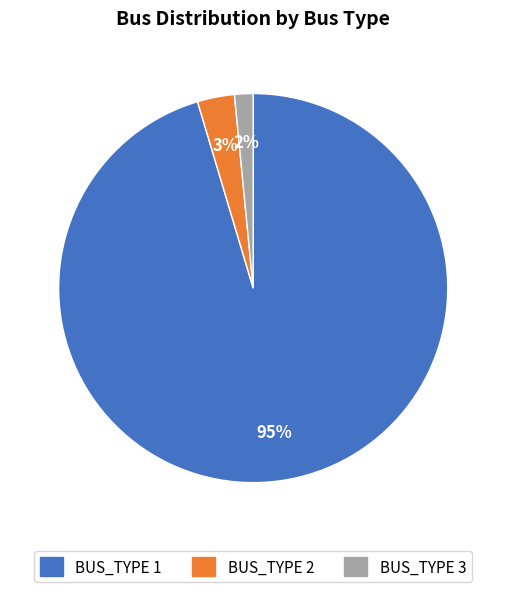

To the nearest percent, what is the average slice percentage?

33%